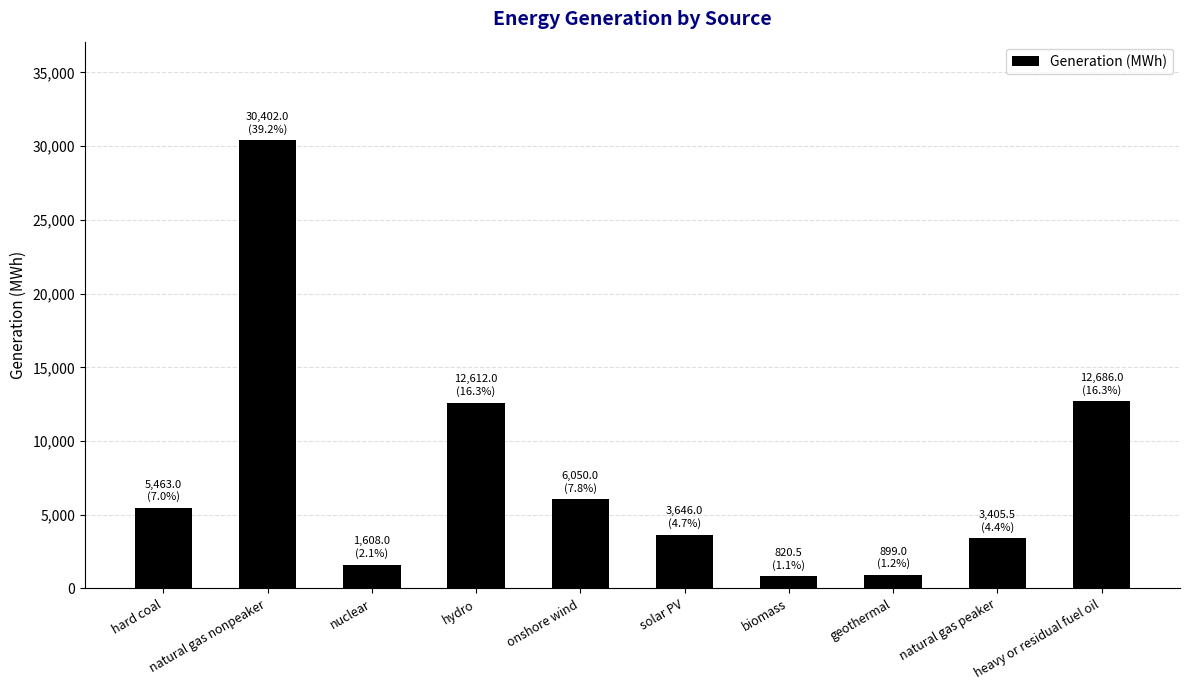

What is the difference between the maximum and minimum values?

29581.5